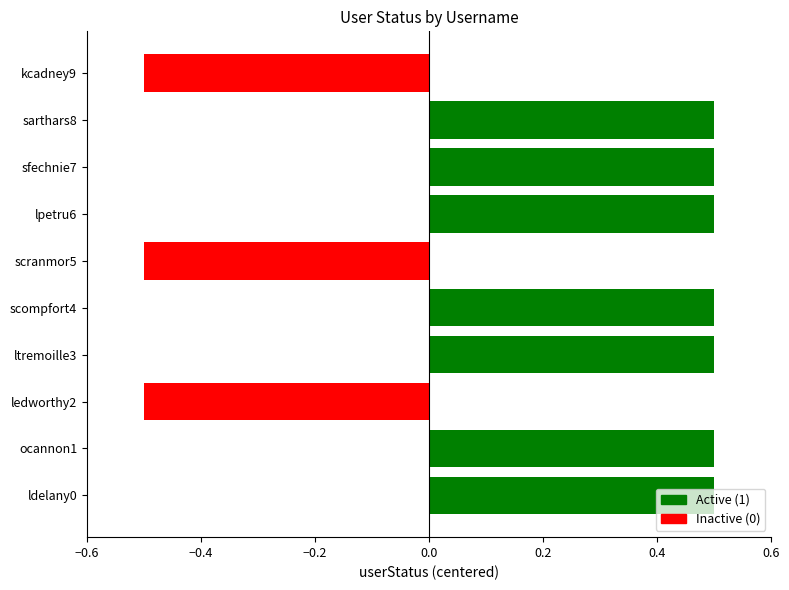

How many values are between 0 and 1?

7